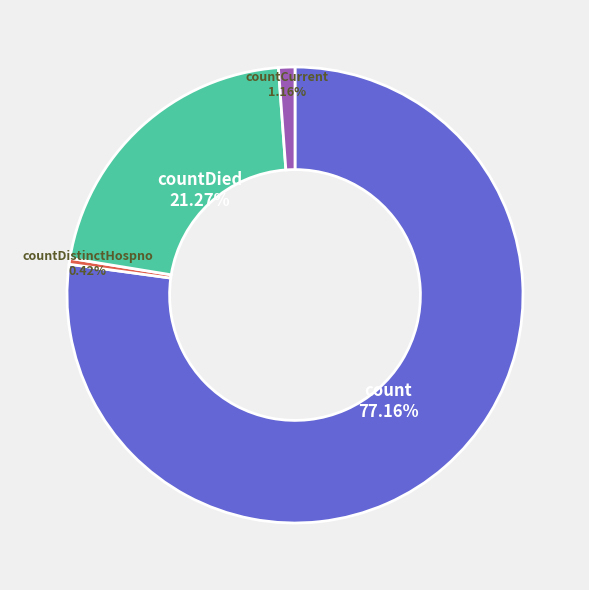

Does any single category account for the majority?

Yes